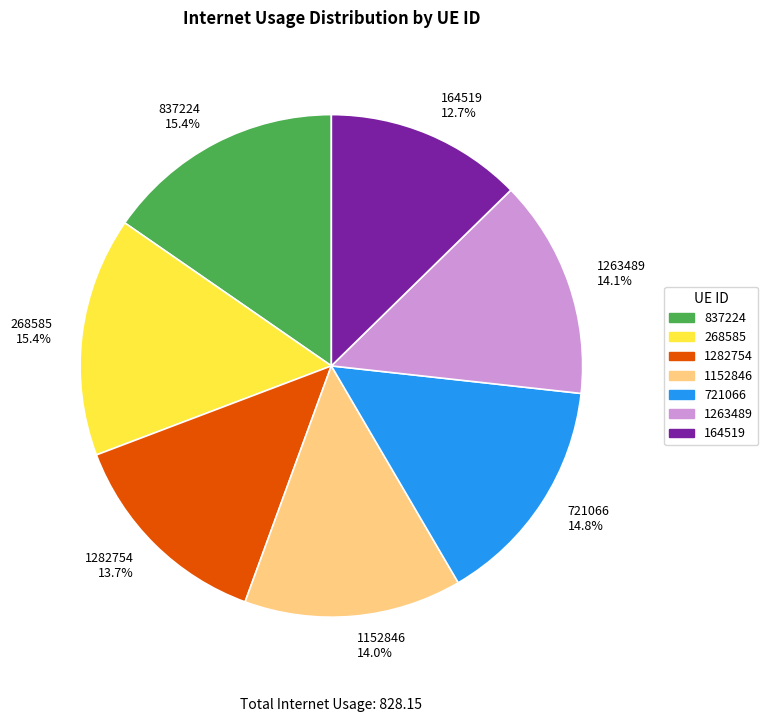

Approximately how many times larger is the value at 268585 compared to 164519?

1.2